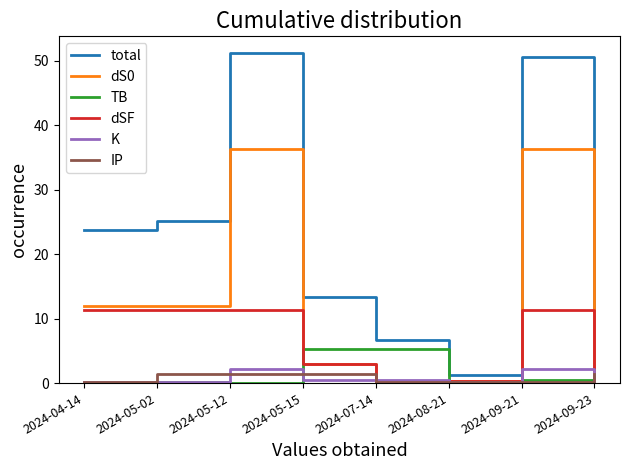

The value of dS0 at 2024-05-02 is 12.0. True or false?

True